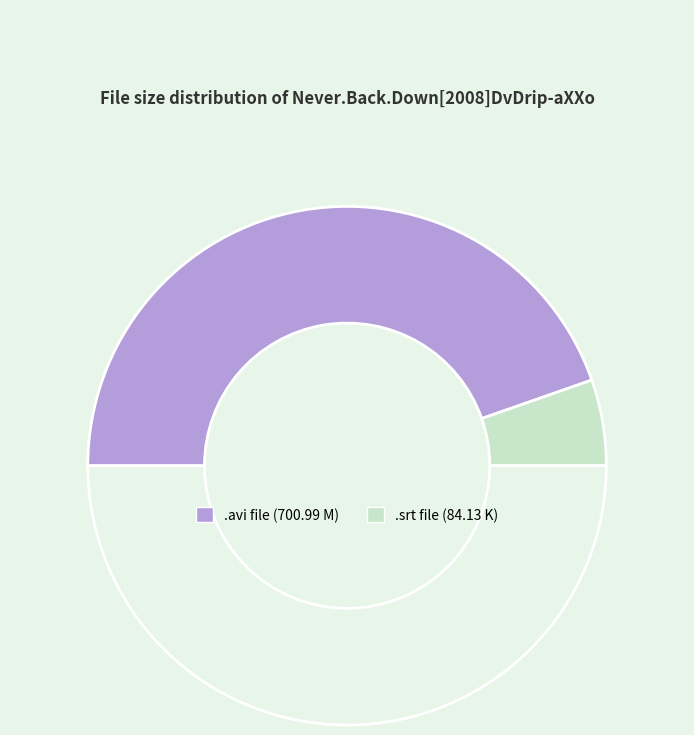

Which category accounts for the majority?

Never.Back.Down[2008]DvDrip-aXXo.avi